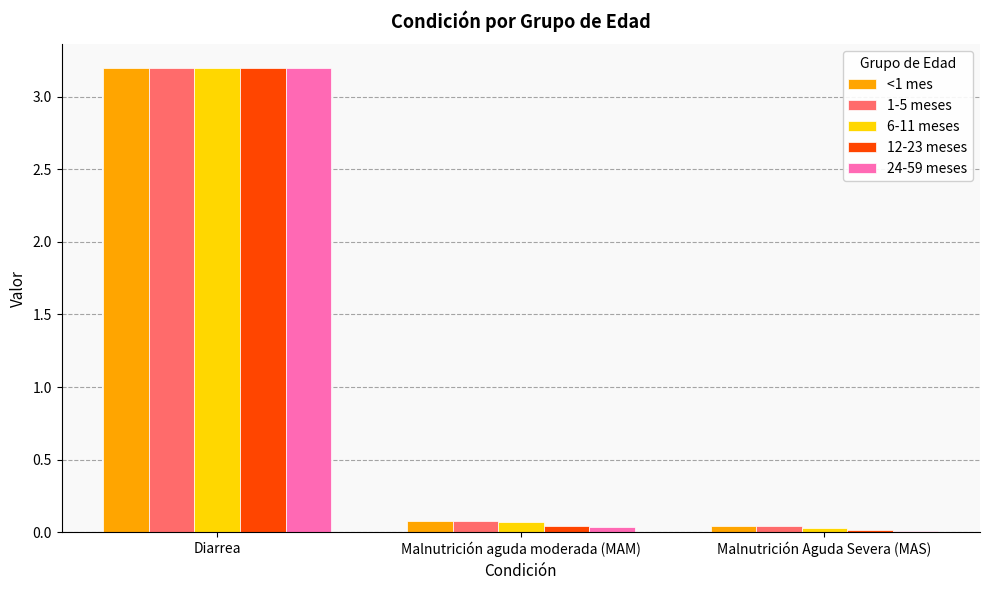

Which category has the highest value in the <1 mes series?

Diarrea